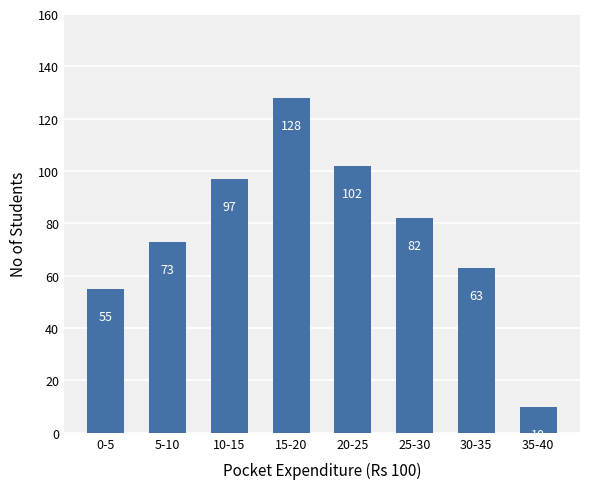

Rank the categories by value from lowest to highest.

35-40, 0-5, 30-35, 5-10, 25-30, 10-15, 20-25, 15-20